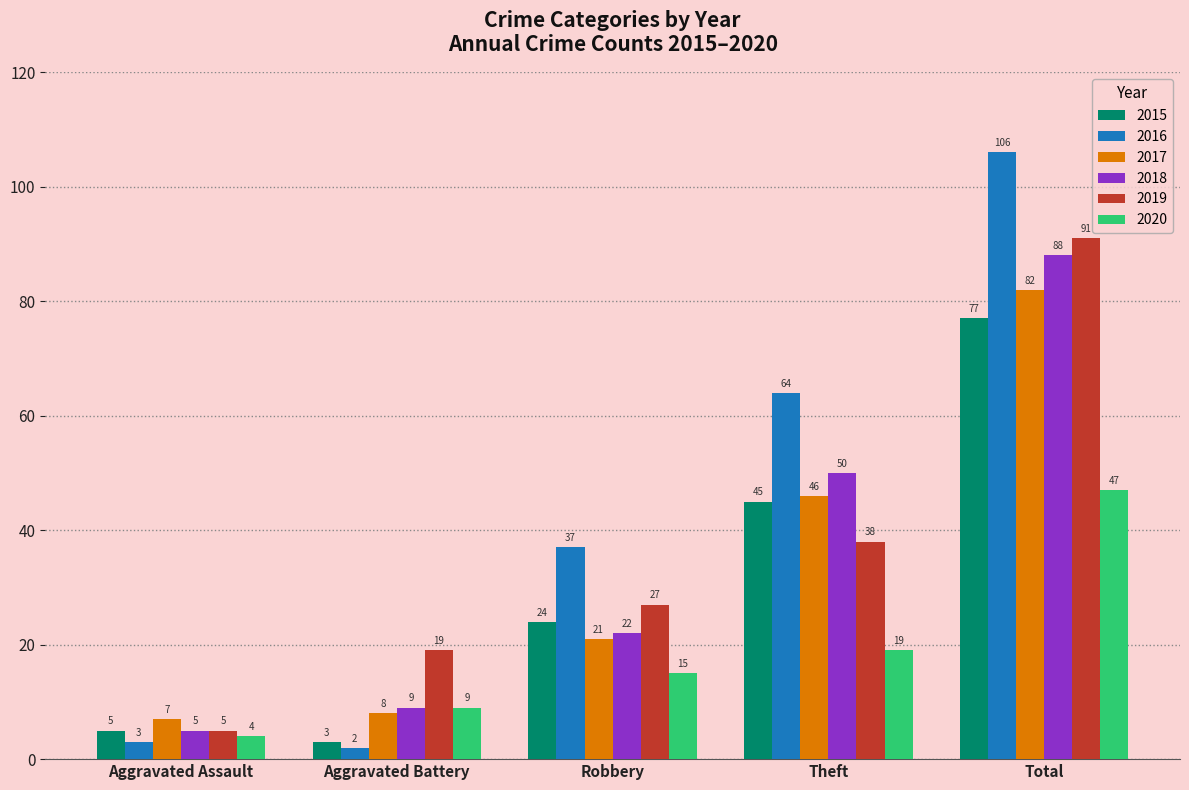

What is the label of the 4th bar from the right?

Aggravated Battery